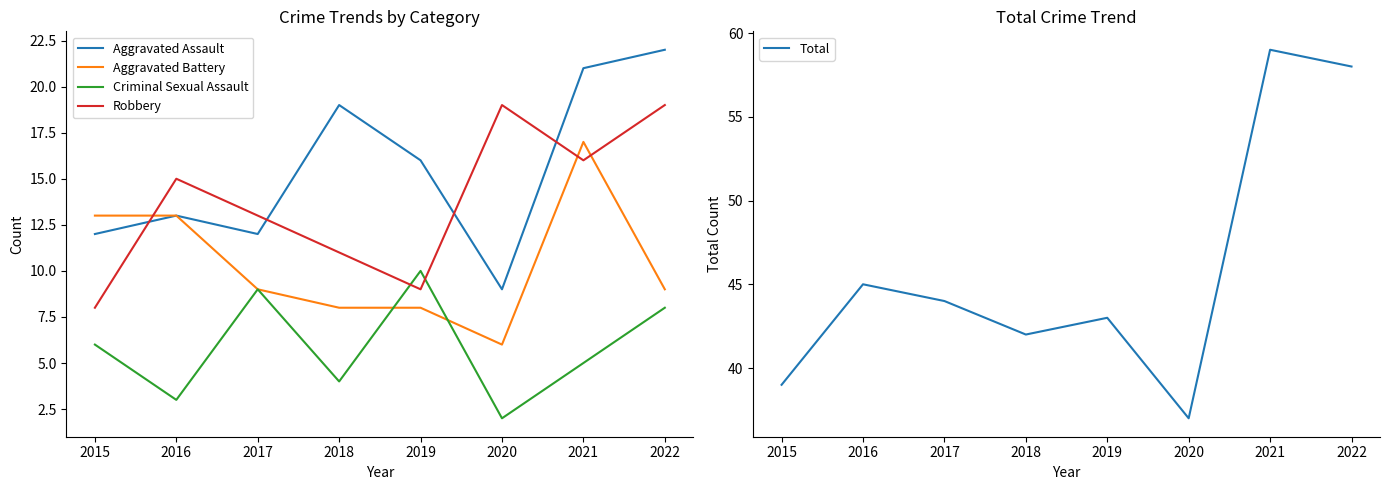

What is the difference between the maximum and minimum values in the Robbery series?

11